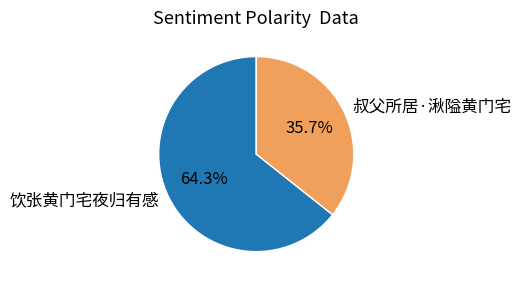

To the nearest percent, what portion does 饮张黄门宅夜归有感 represent?

64%